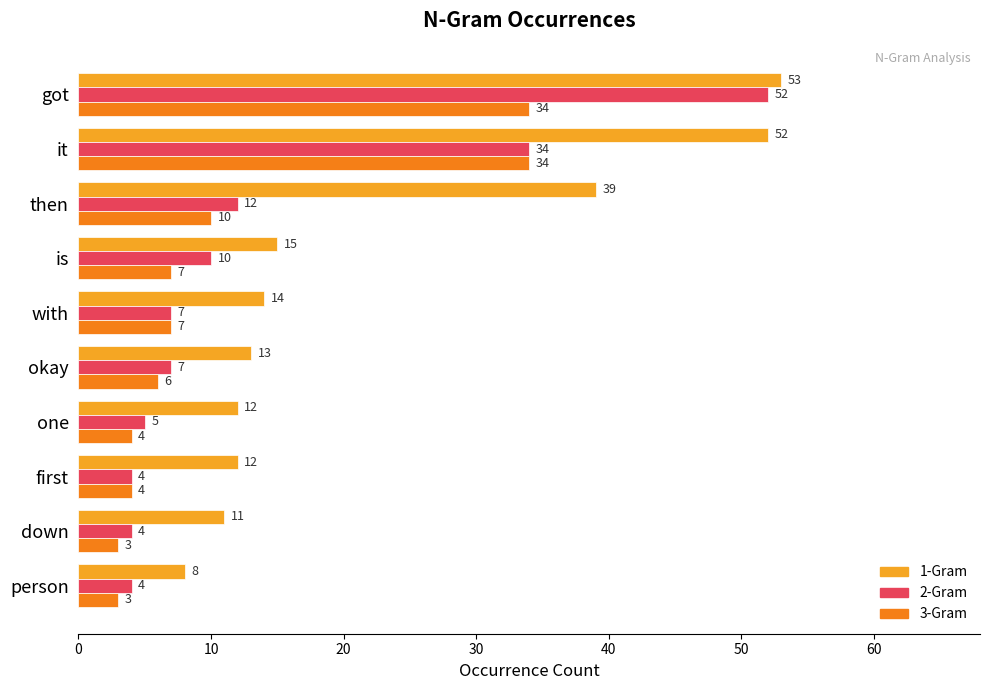

The value of 3-Gram at then is 10. True or false?

True